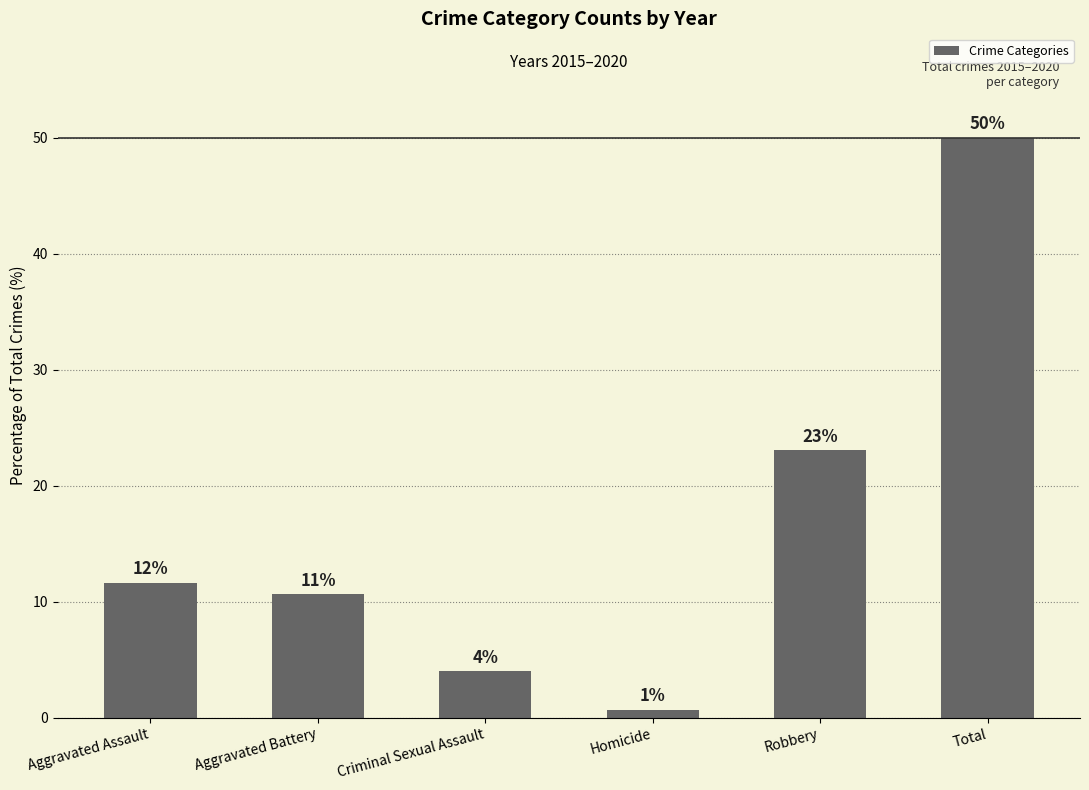

What position from the left is Criminal Sexual Assault?

3